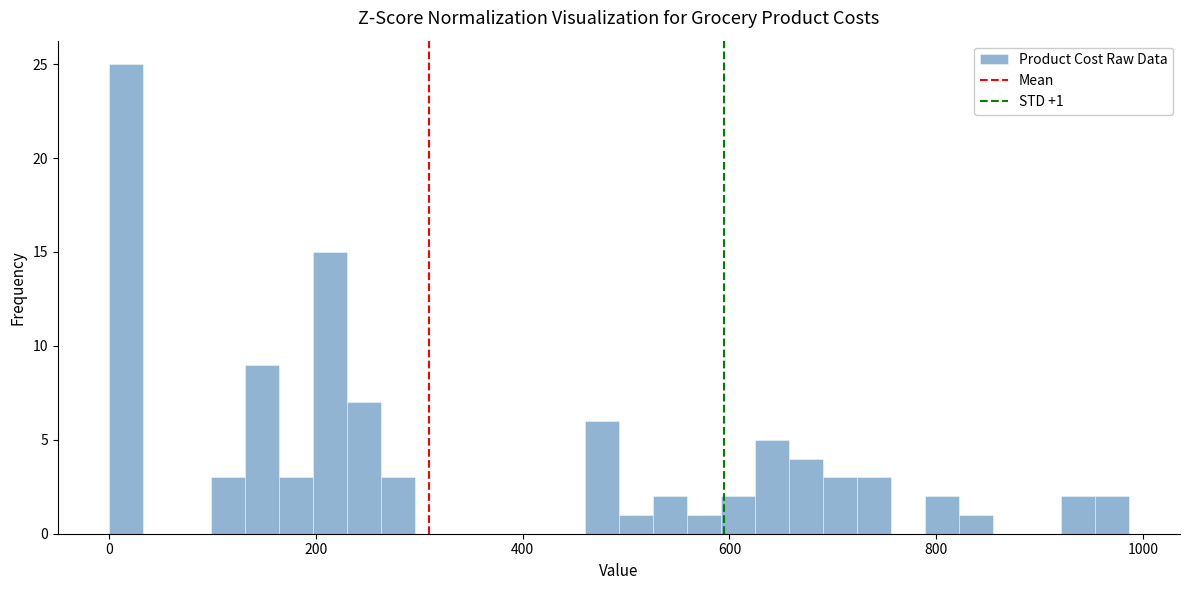

Around what value on the x-axis is the tallest bar? Give the approximate position of its centre, as read against the axis.

20